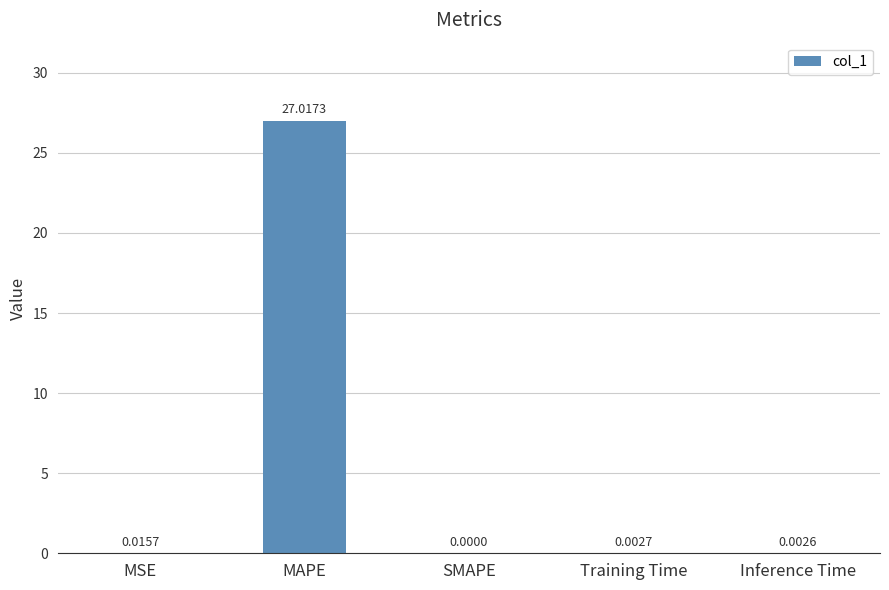

True or false: the data shows 0.0 at Training Time.

True